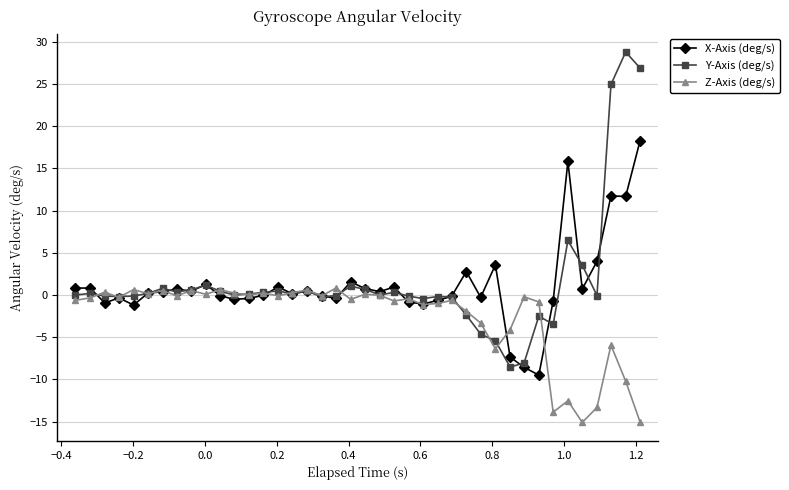

Which series has the largest range (max minus min)?

Y-Axis (deg/s)